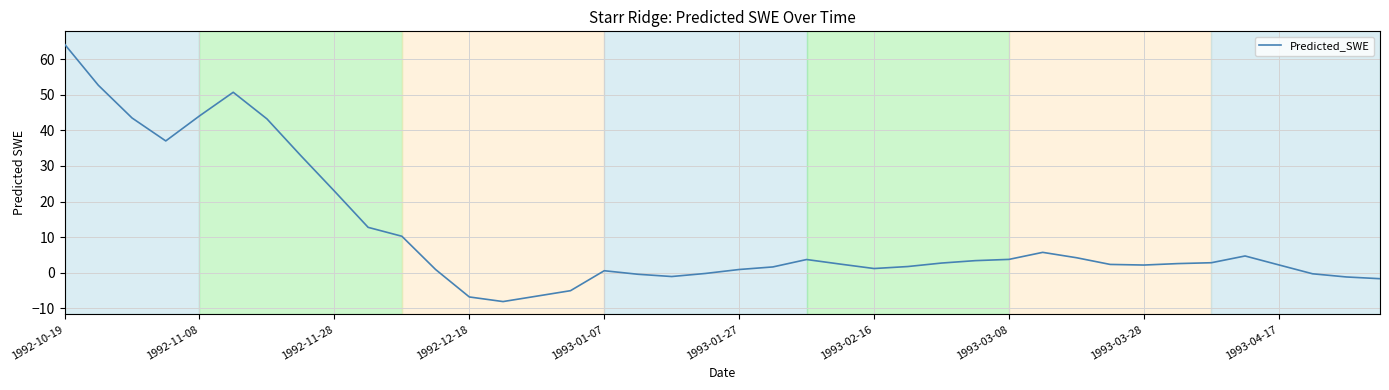

What is the difference between the maximum and minimum values?

72.3